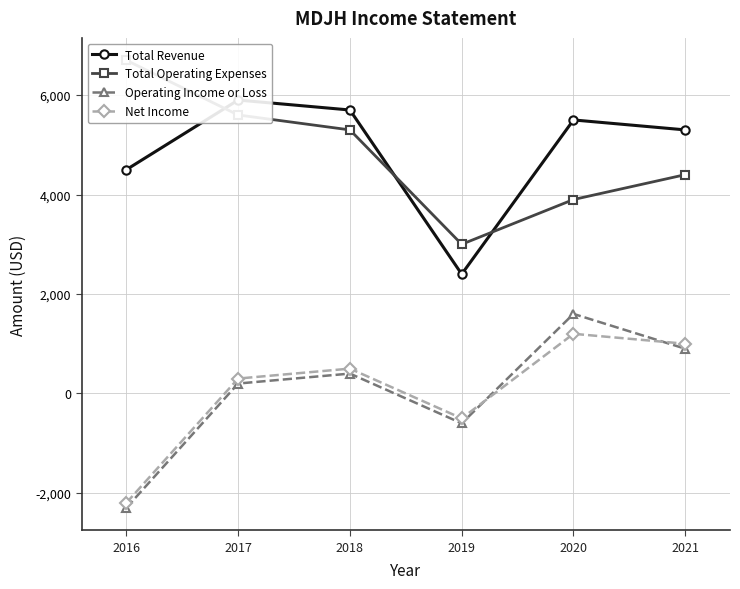

Which series has the largest total across all categories?

Total Revenue